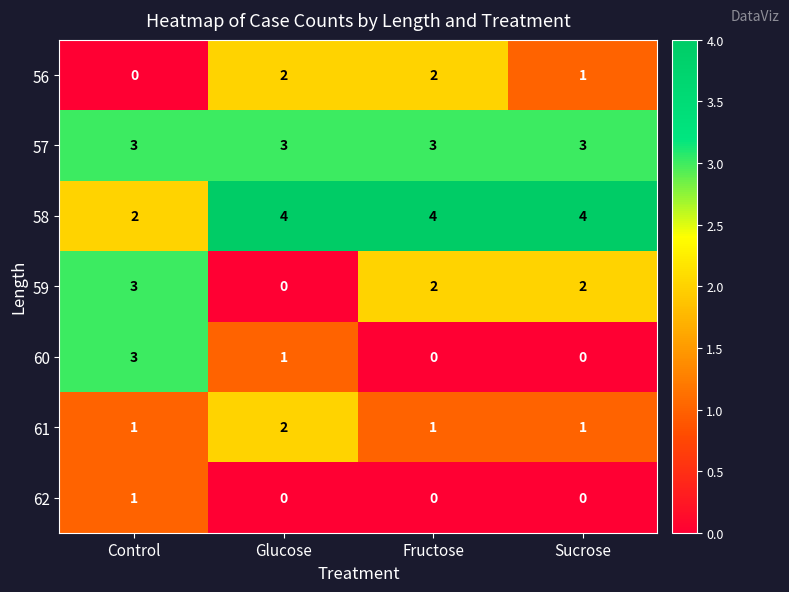

What is the total value across all series at Sucrose?

11